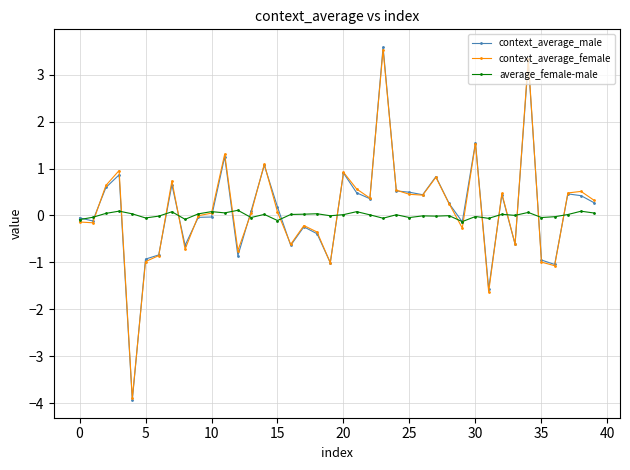

At how many categories does at least one series exceed -3?

40